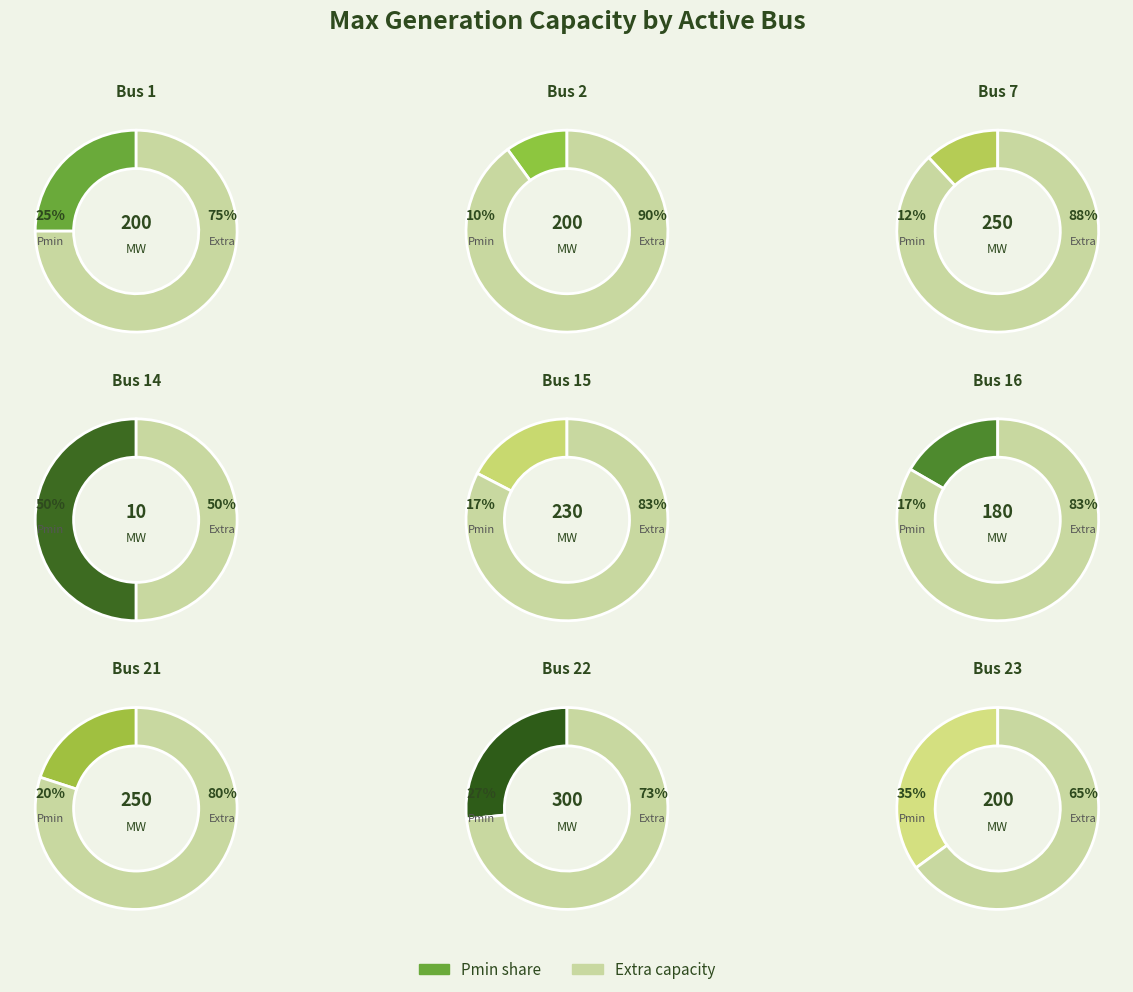

What is the smallest slice in the pie chart?

Bus 14